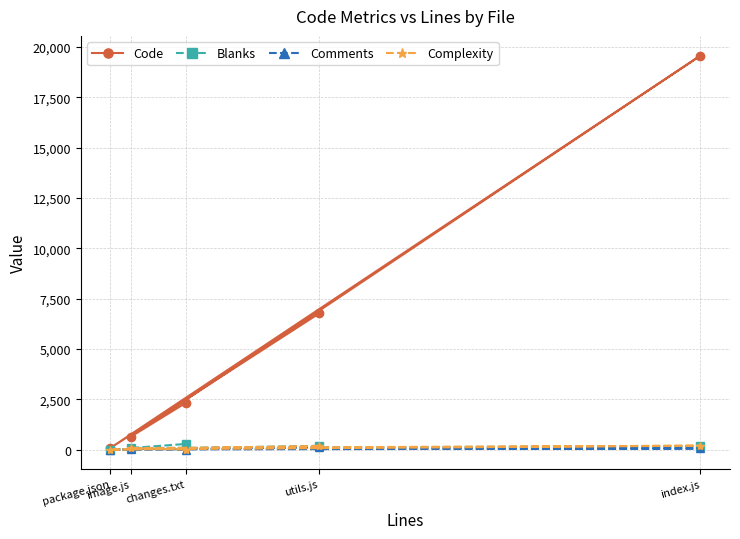

How many distinct data groups are displayed?

4